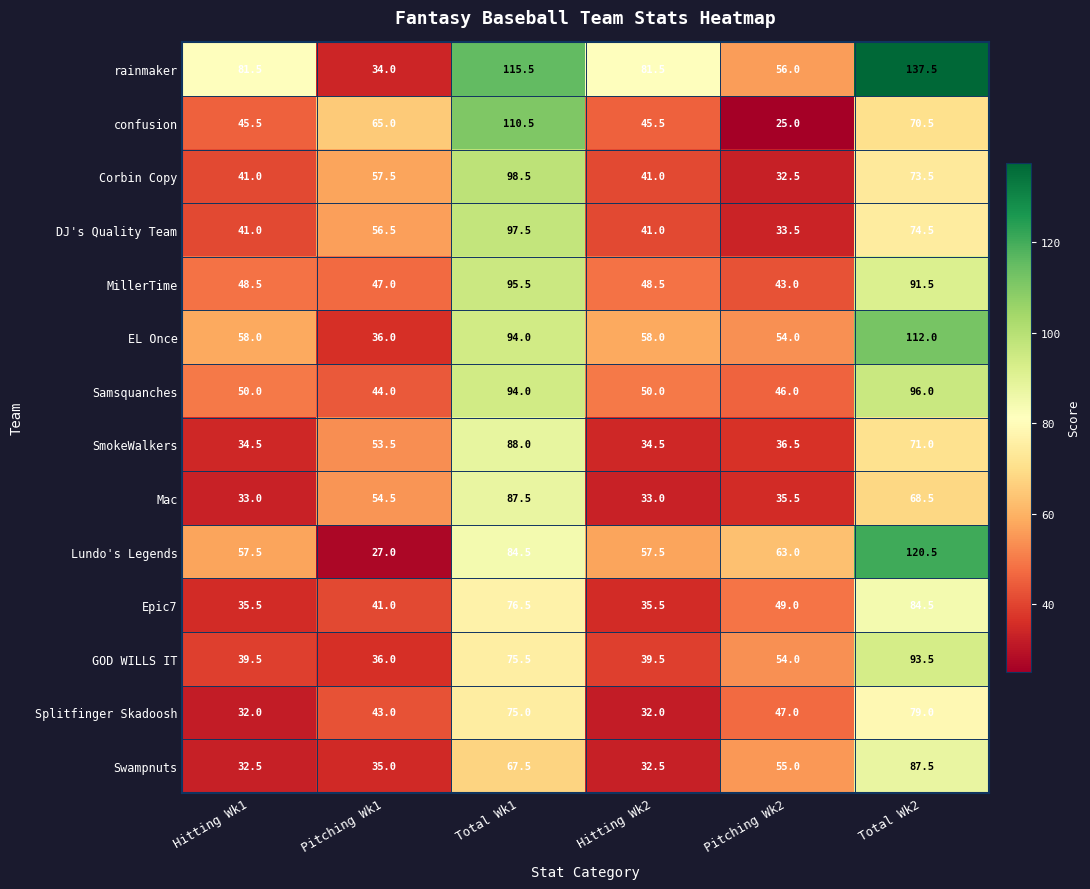

Rank the series at Total Wk2 from highest to lowest value.

rainmaker, Lundo's Legends, EL Once, Samsquanches, GOD WILLS IT, MillerTime, Swampnuts, Epic7, Splitfinger Skadoosh, DJ's Quality Team, Corbin Copy, SmokeWalkers, confusion, Mac